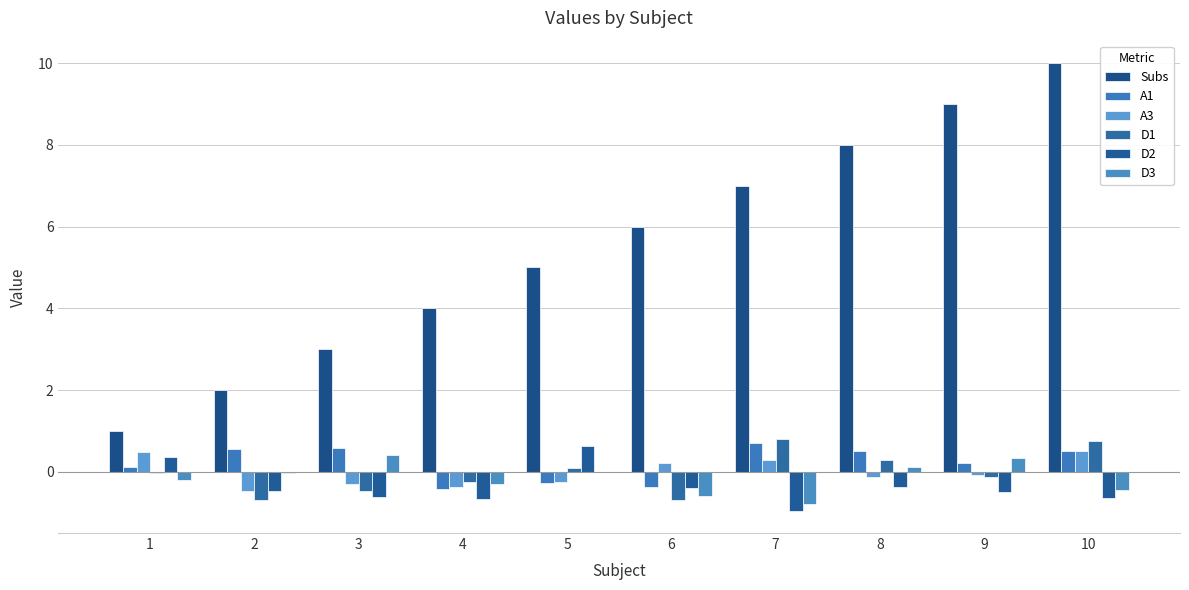

What is the difference between the maximum and second lowest values in the D2 series?

1.3